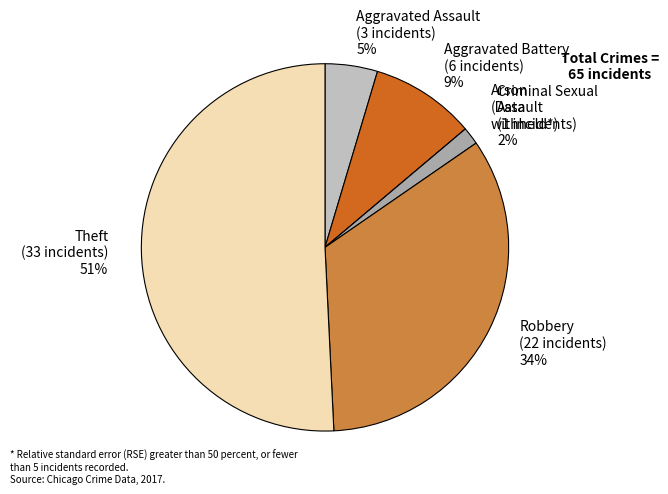

To the nearest percent, what is the average slice percentage?

17%